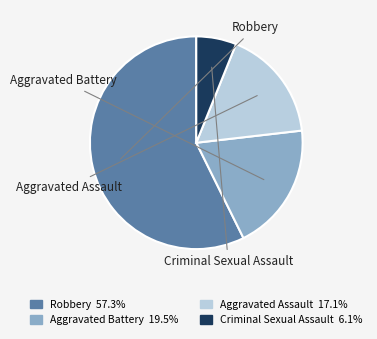

Is it true that Criminal Sexual Assault is 1% of the pie?

False